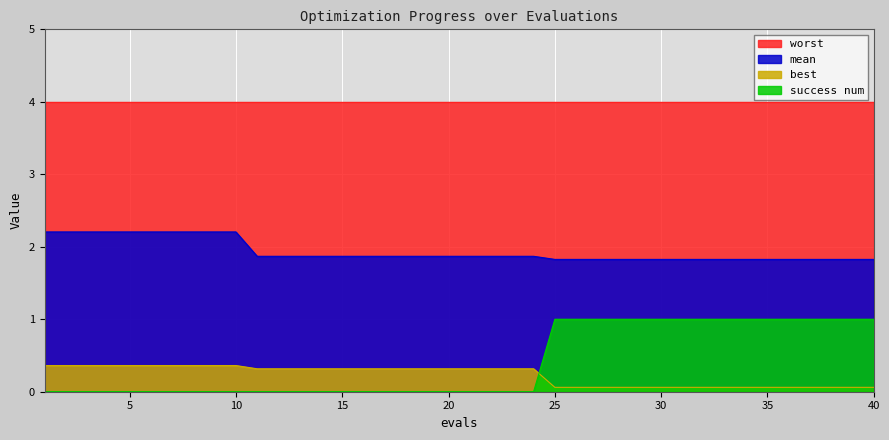

What is the difference between the maximum and minimum values in the success num series?

1.0